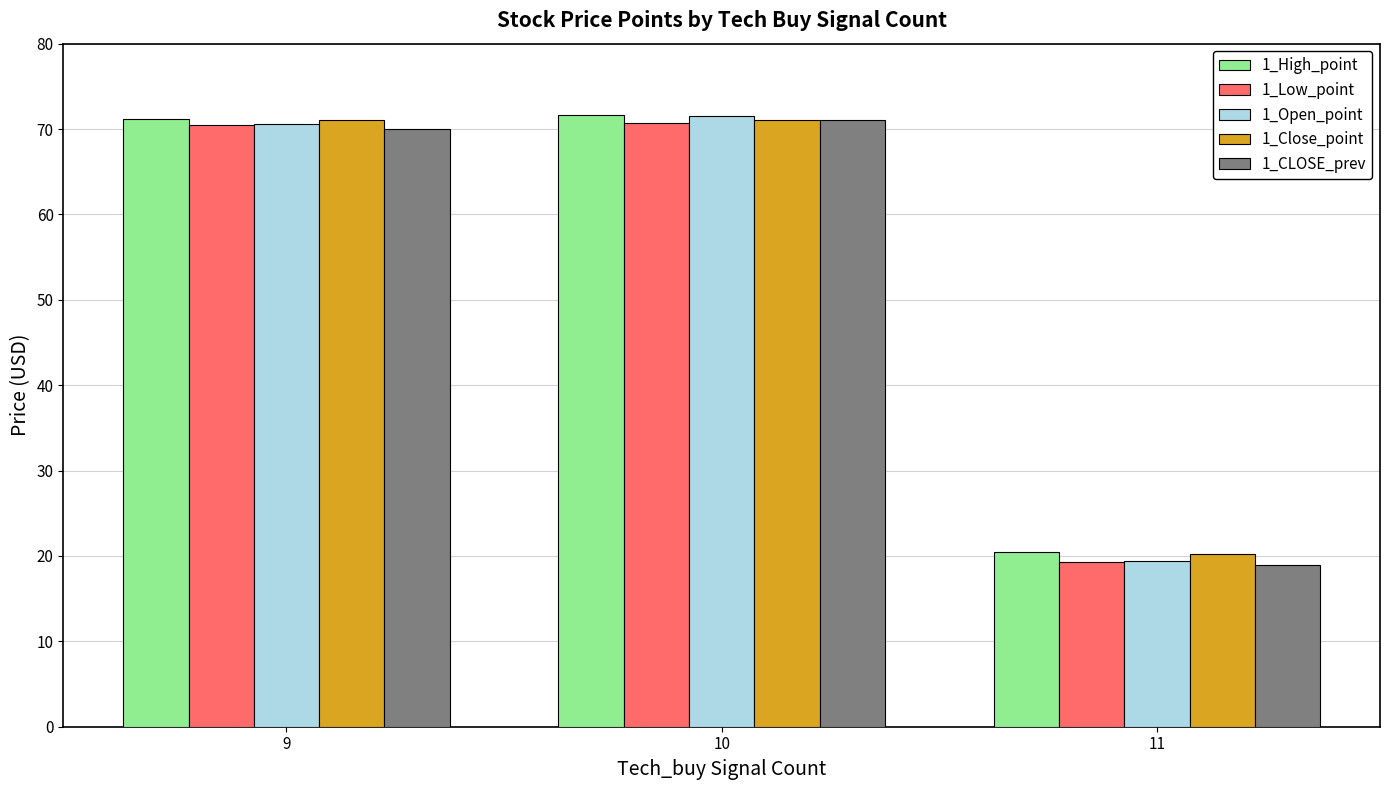

Is it true that 1_High_point equals 35.3 at 11?

False